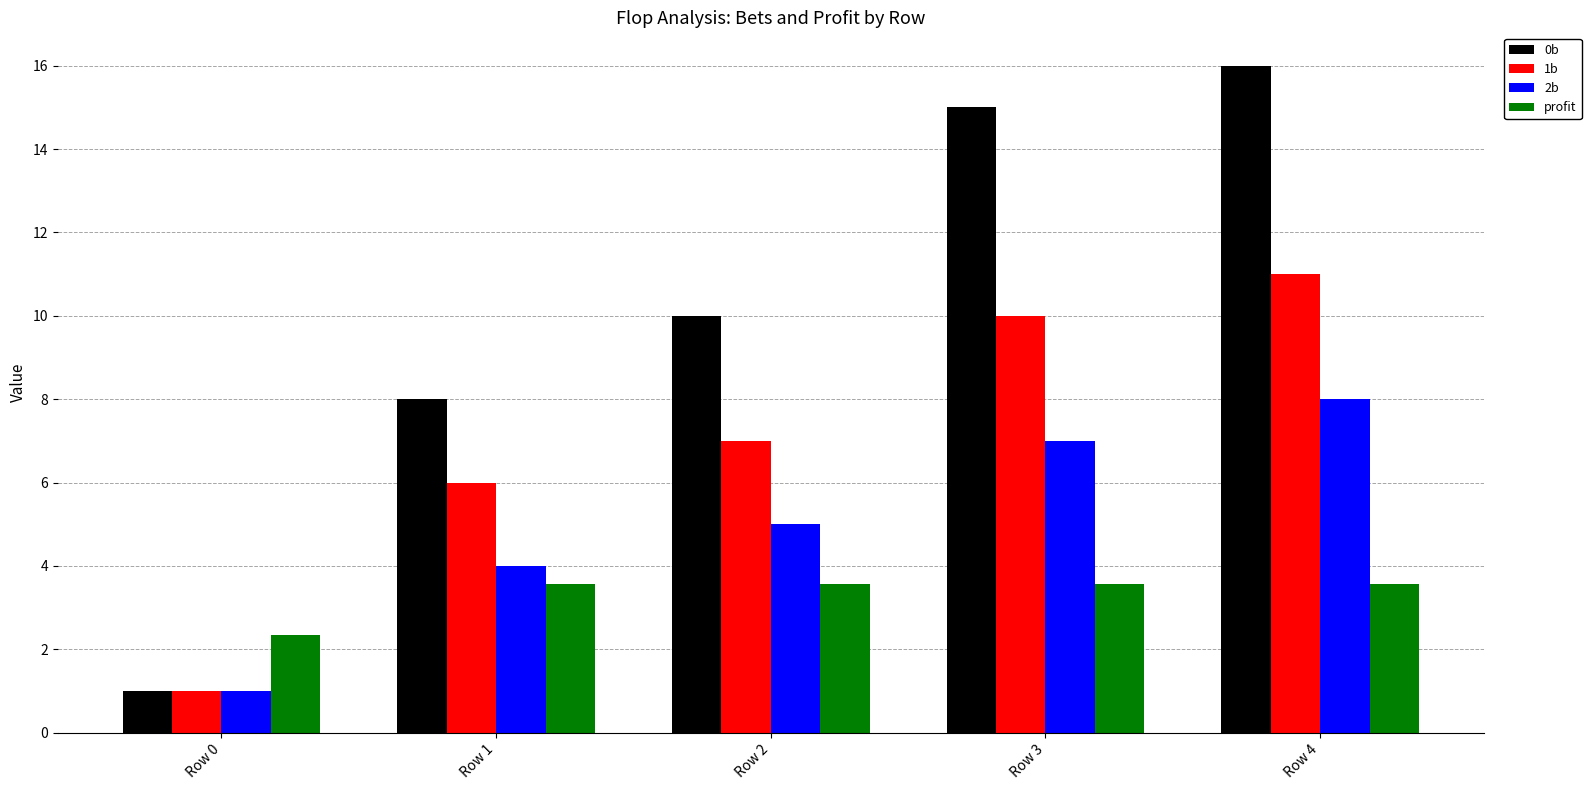

Is the value of 2b at Row 1 greater than the value of profit at Row 3?

Yes